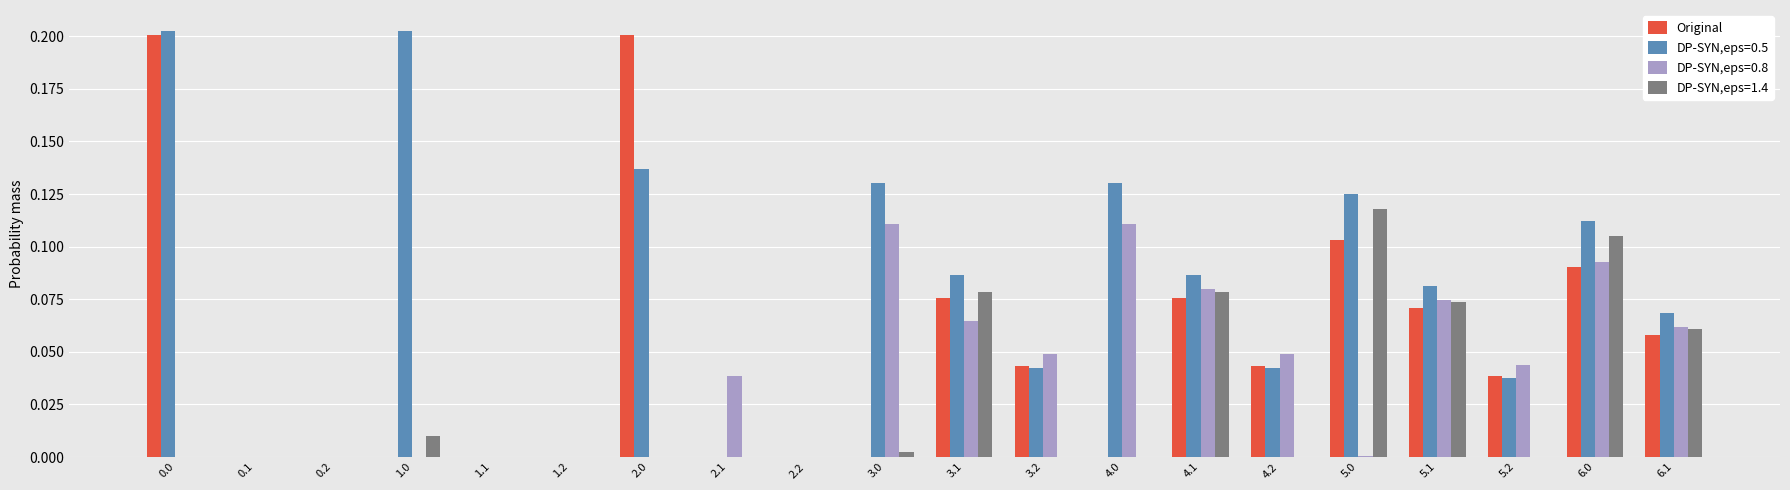

The value of Original at 5.1 is 0.0. True or false?

False